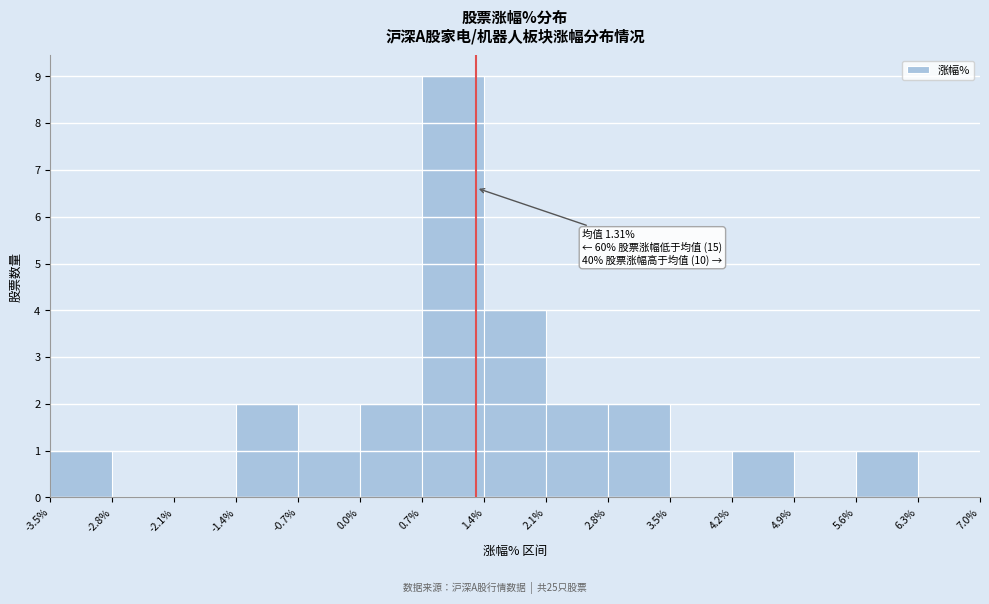

Which range on the x-axis has the tallest bar?

0.7% to 1.4%